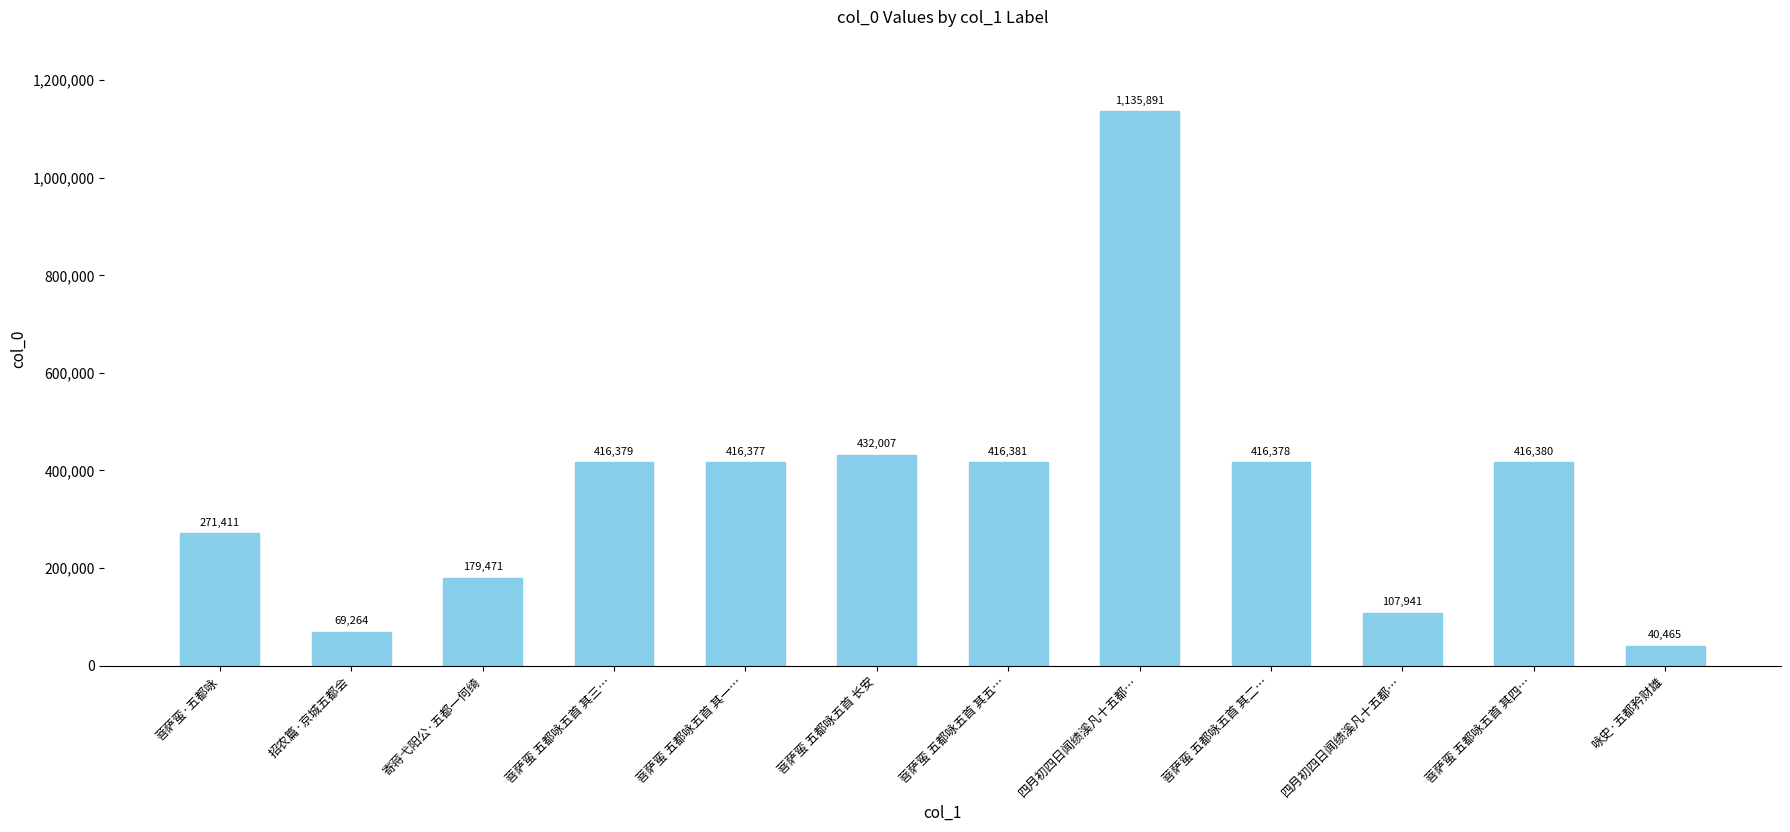

Rank the categories by value from lowest to highest.

咏史·五都矜财雄, 招农篇·京城五都会, 四月初四日闻绩溪凡十五都…, 寄蒋弋阳公·五都一何绮, 菩萨蛮·五都咏, 菩萨蛮 五都咏五首 其一…, 菩萨蛮 五都咏五首 其二…, 菩萨蛮 五都咏五首 其三…, 菩萨蛮 五都咏五首 其四…, 菩萨蛮 五都咏五首 其五…, 菩萨蛮 五都咏五首 长安, 四月初四日闻绩溪凡十五都…